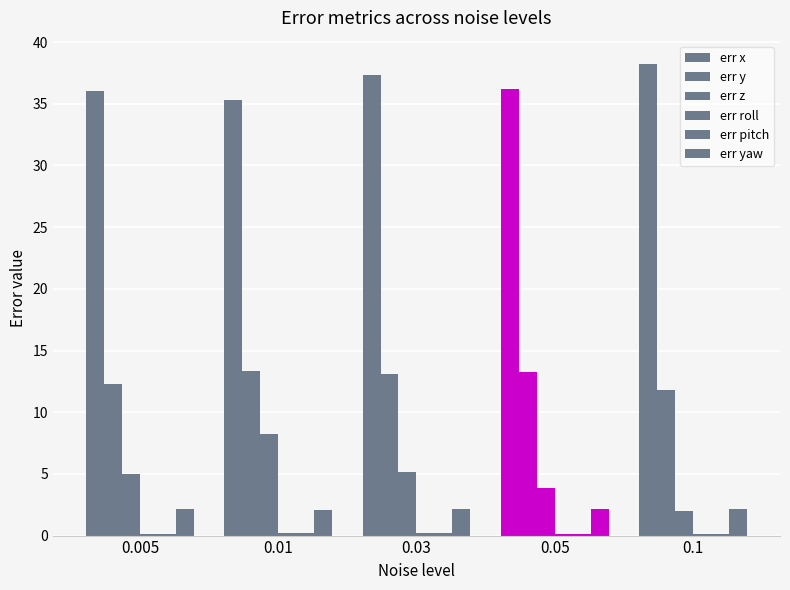

Are the bars grouped side by side (vs. stacked)?

Yes